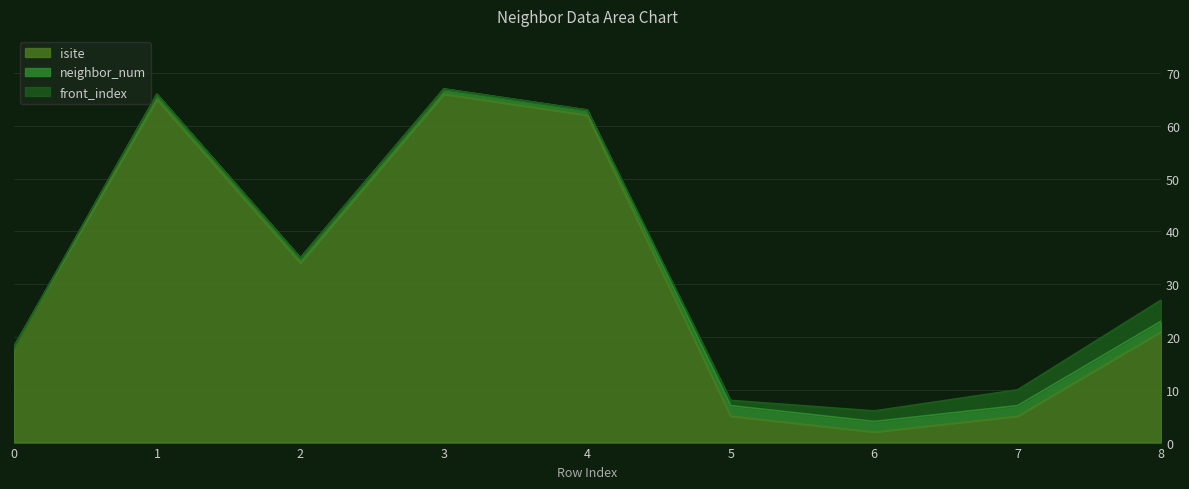

True or false: neighbor_num and front_index cross at least once.

False